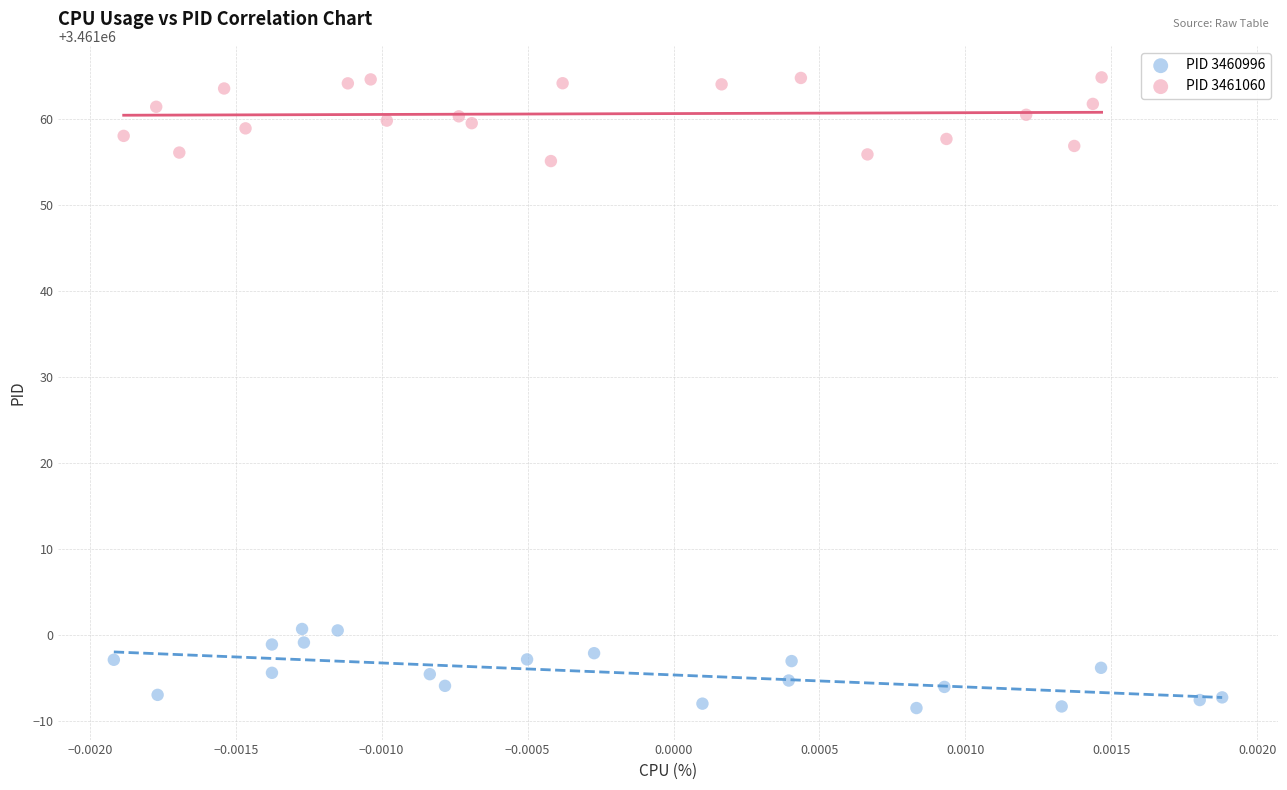

Which series reaches the minimum Y coordinate?

PID 3460996